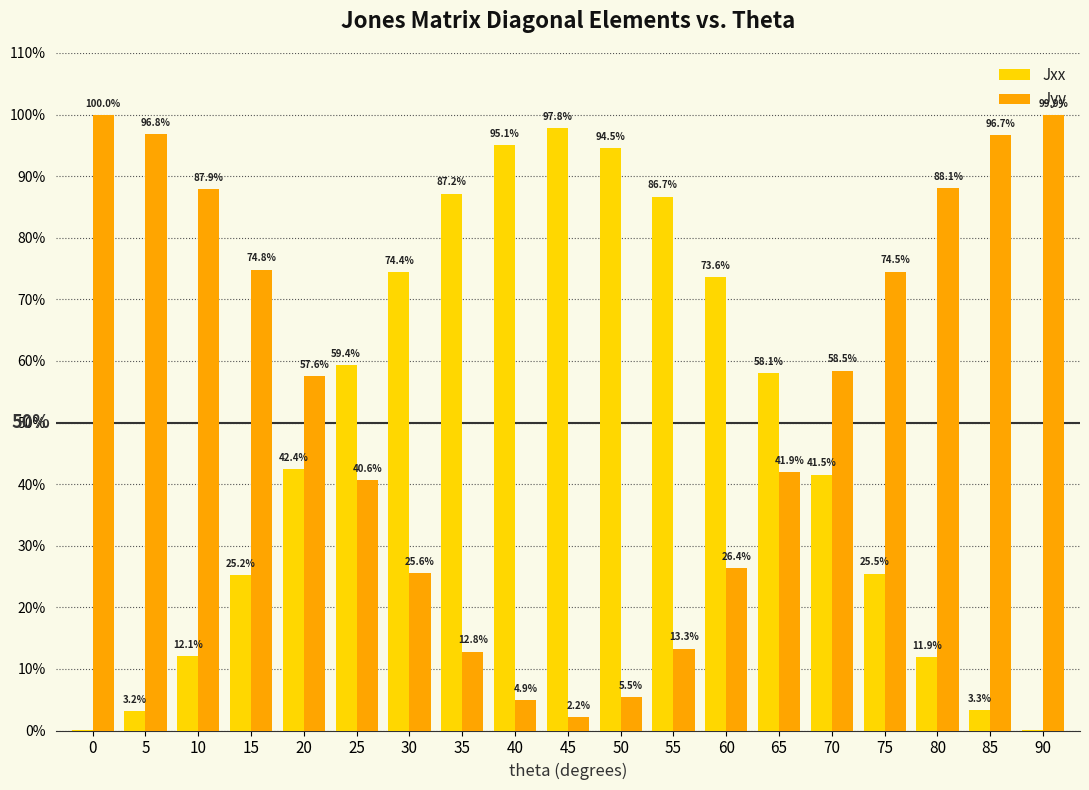

What is the sum of the Jxx values at 35 and 85?

0.9